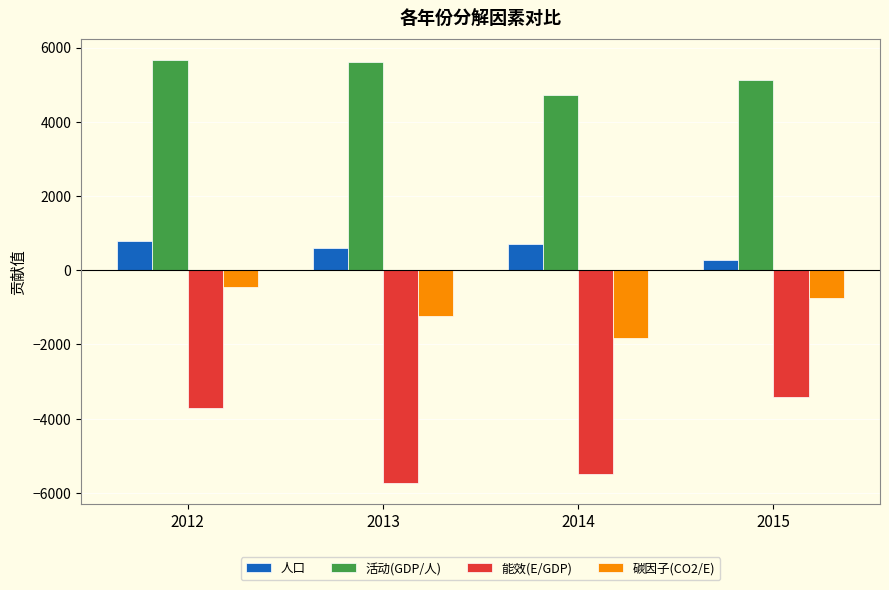

Reading left to right, what are all the values shown in this chart?

人口: 795.8	597.8	708.2	268.4
活动(GDP/人): 5674.4	5623.7	4719.5	5134.0
能效(E/GDP): -3714.6	-5734.5	-5503.8	-3426.8
碳因子(CO2/E): -446.4	-1240.3	-1820.0	-754.0